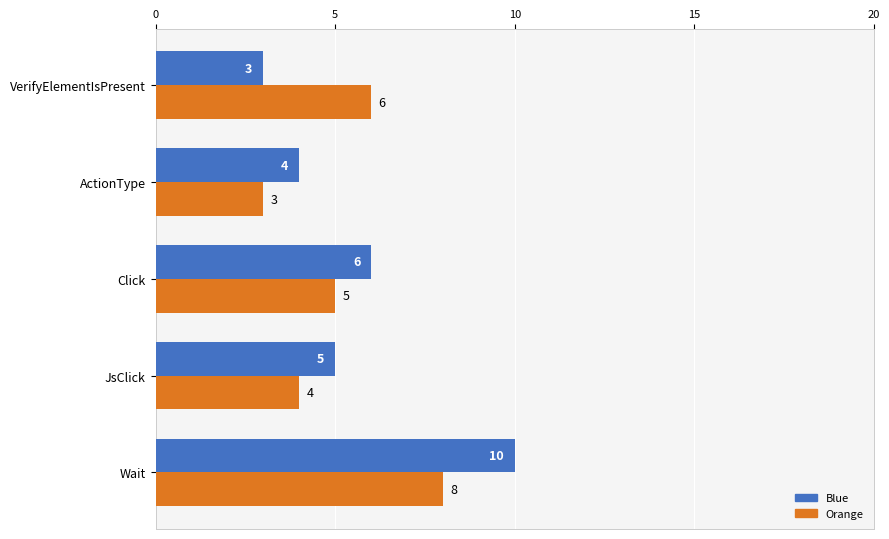

Is it true that Orange equals 9 at VerifyElementIsPresent?

False